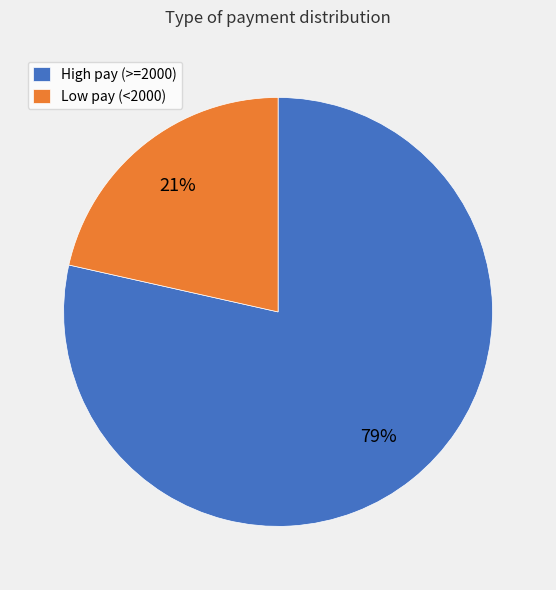

Rank the categories by value from highest to lowest.

High pay (>=2000), Low pay (<2000)